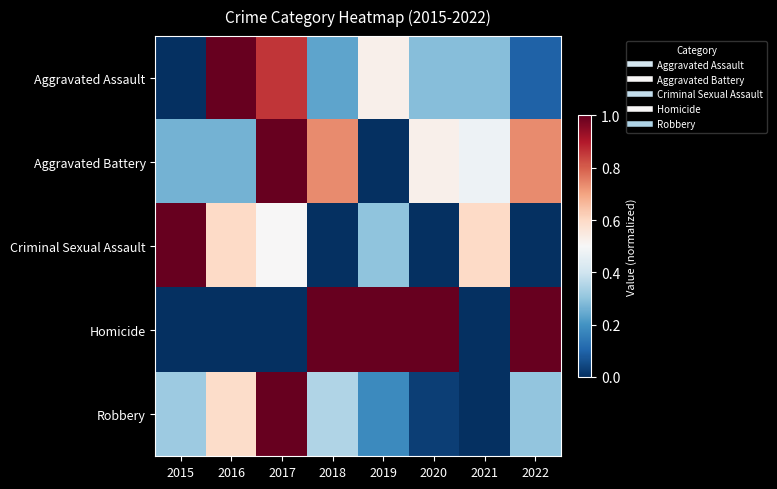

Rank the series at 2015 from lowest to highest value.

Aggravated Assault, Homicide, Aggravated Battery, Robbery, Criminal Sexual Assault